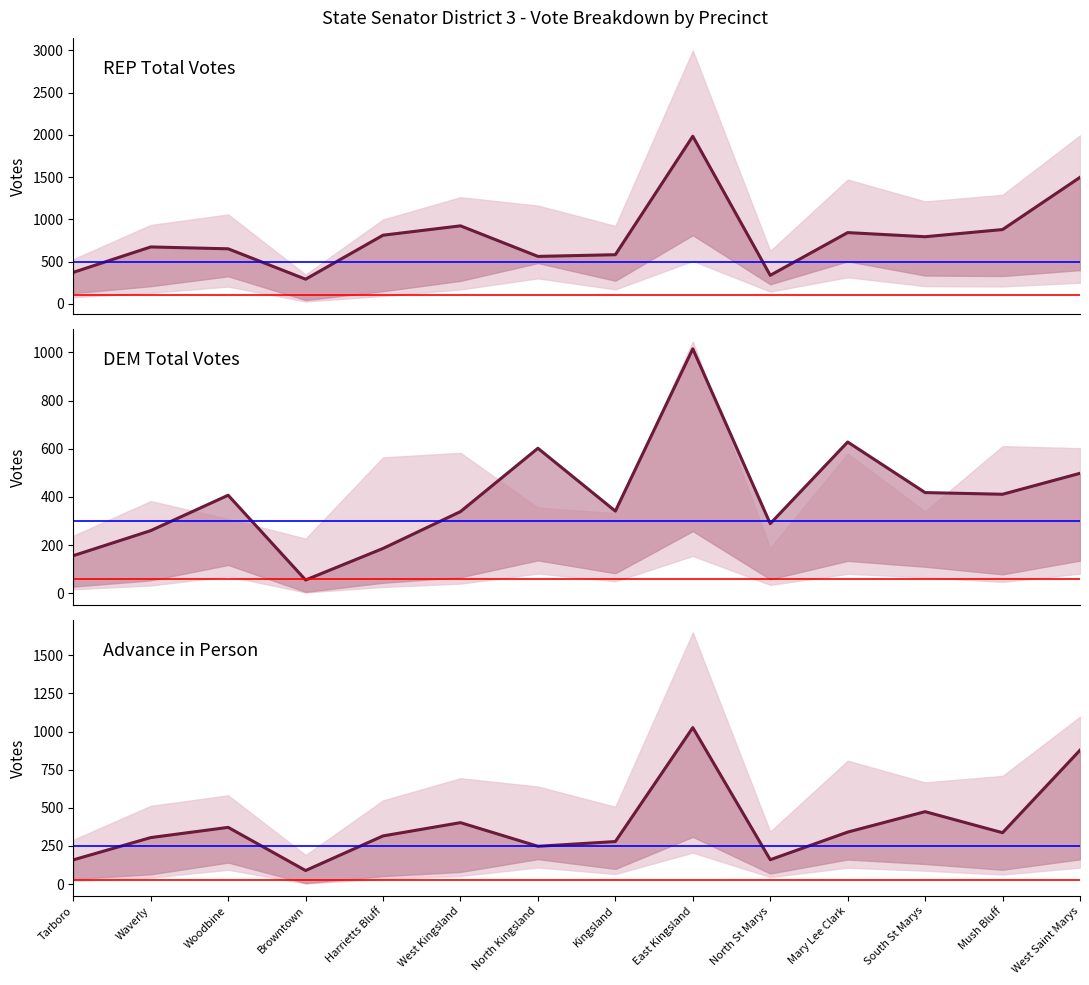

Which series has the largest range (max minus min)?

REP Total Votes